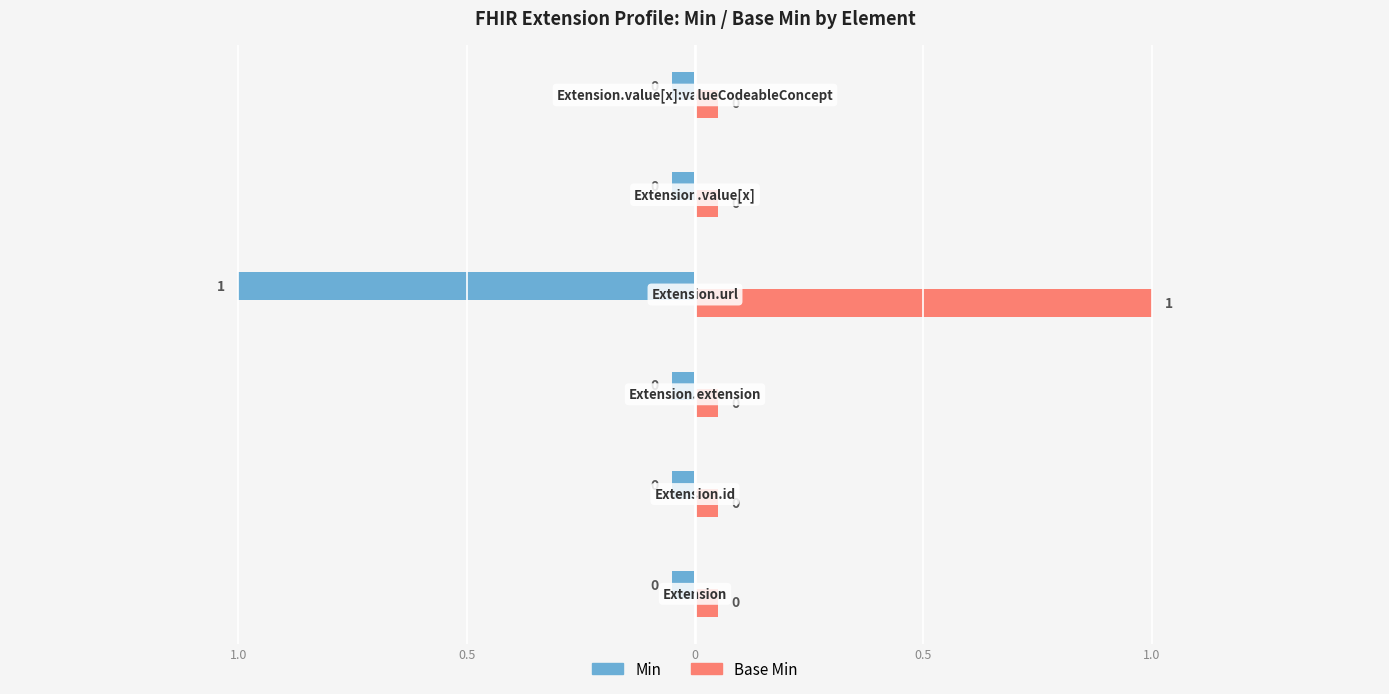

How many data points in Base Min are above 0?

1